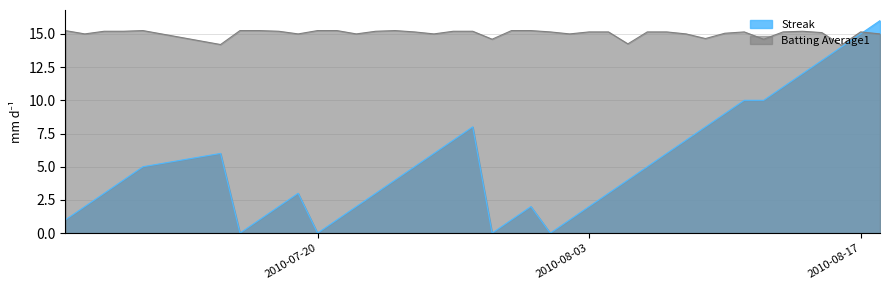

Rank the series by their average value, from highest to lowest.

Batting Average1, Streak